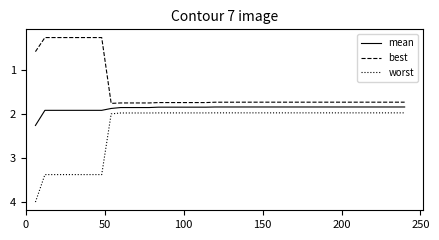

True or false: best and worst cross at least once.

False